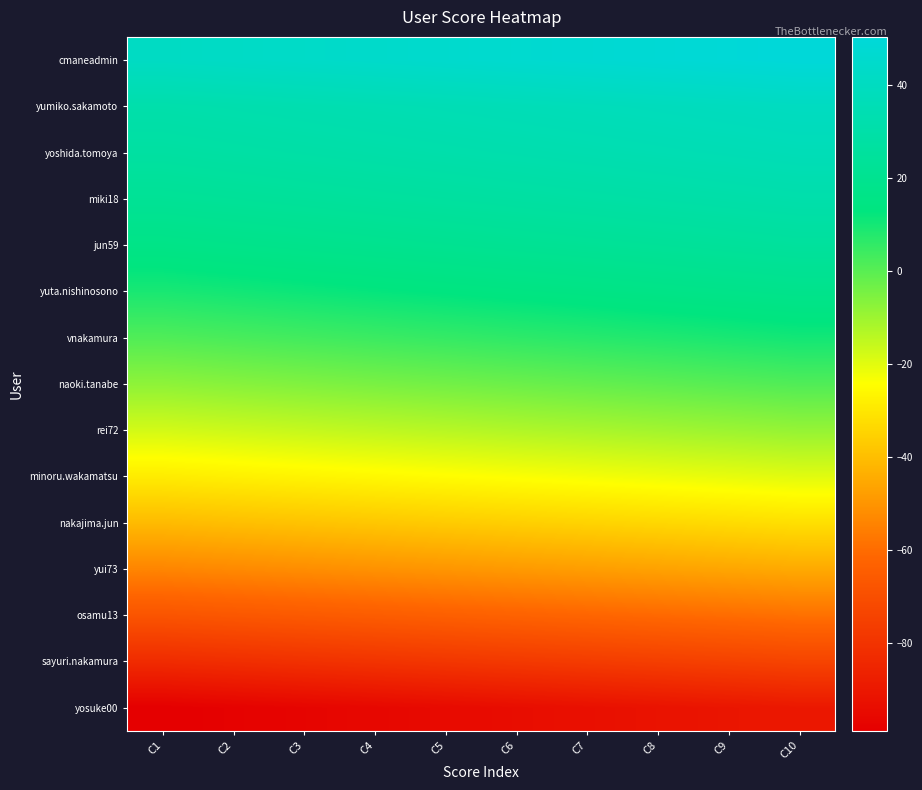

Reading left to right, transcribe all the data shown in this chart.

cmaneadmin: C1=41.2	C2=42.2	C3=43.2	C4=44.2	C5=45.2	C6=46.2	C7=47.2	C8=48.2	C9=49.2	C10=50.2
yumiko.sakamoto: C1=31.2	C2=32.2	C3=33.2	C4=34.2	C5=35.2	C6=36.2	C7=37.2	C8=38.2	C9=39.2	C10=40.2
yoshida.tomoya: C1=27.2	C2=28.2	C3=29.2	C4=30.2	C5=31.2	C6=32.2	C7=33.2	C8=34.2	C9=35.2	C10=36.2
miki18: C1=22.2	C2=23.2	C3=24.2	C4=25.2	C5=26.2	C6=27.2	C7=28.2	C8=29.2	C9=30.2	C10=31.2
jun59: C1=16.2	C2=17.2	C3=18.2	C4=19.2	C5=20.2	C6=21.2	C7=22.2	C8=23.2	C9=24.2	C10=25.2
yuta.nishinosono: C1=9.2	C2=10.2	C3=11.2	C4=12.2	C5=13.2	C6=14.2	C7=15.2	C8=16.2	C9=17.2	C10=18.2
vnakamura: C1=1.2	C2=2.2	C3=3.2	C4=4.2	C5=5.2	C6=6.2	C7=7.2	C8=8.2	C9=9.2	C10=10.2
naoki.tanabe: C1=-7.8	C2=-6.8	C3=-5.8	C4=-4.8	C5=-3.8	C6=-2.8	C7=-1.8	C8=-0.8	C9=0.2	C10=1.2
rei72: C1=-17.8	C2=-16.8	C3=-15.8	C4=-14.8	C5=-13.8	C6=-12.8	C7=-11.8	C8=-10.8	C9=-9.8	C10=-8.8
minoru.wakamatsu: C1=-28.8	C2=-27.8	C3=-26.8	C4=-25.8	C5=-24.8	C6=-23.8	C7=-22.8	C8=-21.8	C9=-20.8	C10=-19.8
nakajima.jun: C1=-40.8	C2=-39.8	C3=-38.8	C4=-37.8	C5=-36.8	C6=-35.8	C7=-34.8	C8=-33.8	C9=-32.8	C10=-31.8
yui73: C1=-53.8	C2=-52.8	C3=-51.8	C4=-50.8	C5=-49.8	C6=-48.8	C7=-47.8	C8=-46.8	C9=-45.8	C10=-44.8
osamu13: C1=-67.8	C2=-66.8	C3=-65.8	C4=-64.8	C5=-63.8	C6=-62.8	C7=-61.8	C8=-60.8	C9=-59.8	C10=-58.8
sayuri.nakamura: C1=-82.8	C2=-81.8	C3=-80.8	C4=-79.8	C5=-78.8	C6=-77.8	C7=-76.8	C8=-75.8	C9=-74.8	C10=-73.8
yosuke00: C1=-98.8	C2=-97.8	C3=-96.8	C4=-95.8	C5=-94.8	C6=-93.8	C7=-92.8	C8=-91.8	C9=-90.8	C10=-89.8